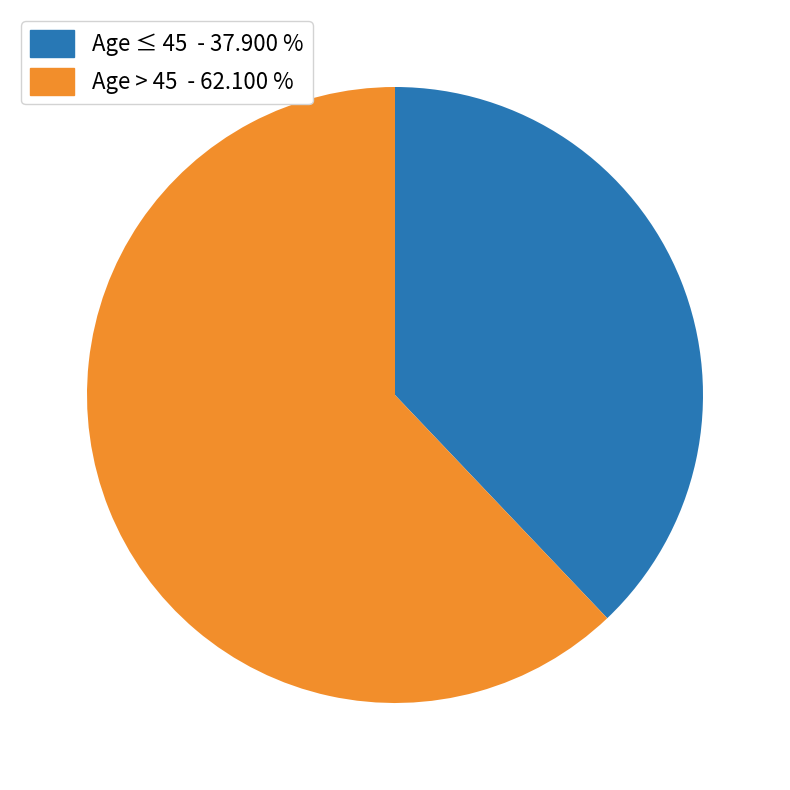

How many slices are in this pie chart?

2